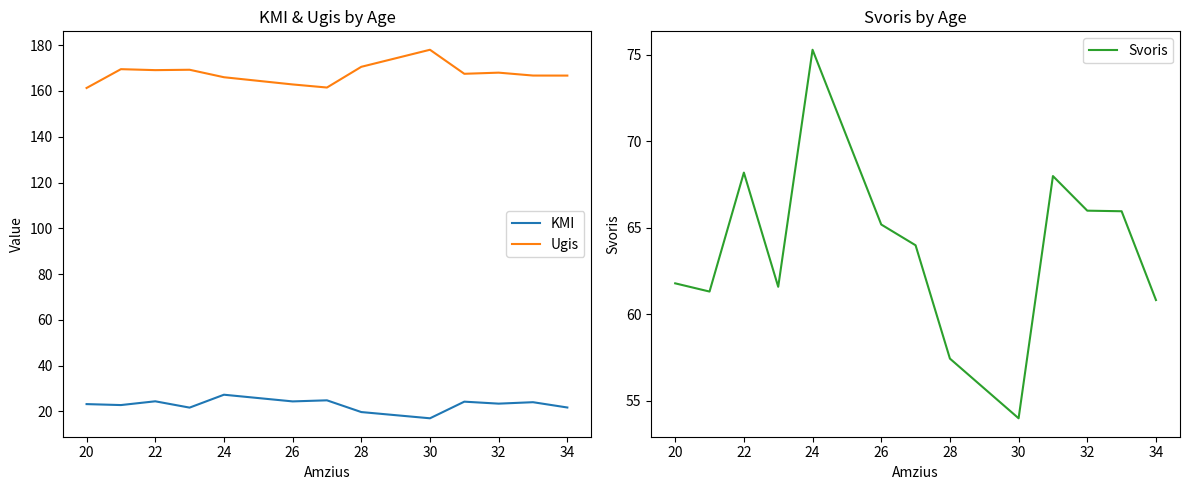

What position from the left is 22?

3